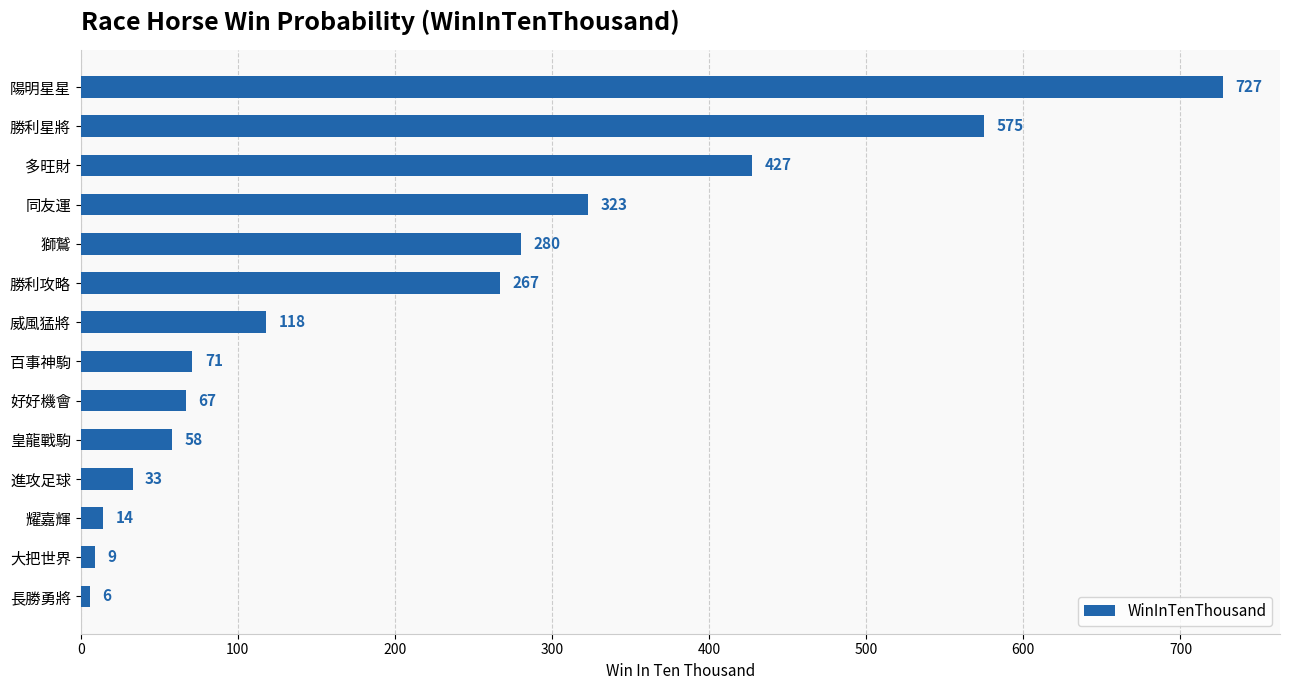

Is it true that the value at 耀嘉輝 is 14?

True